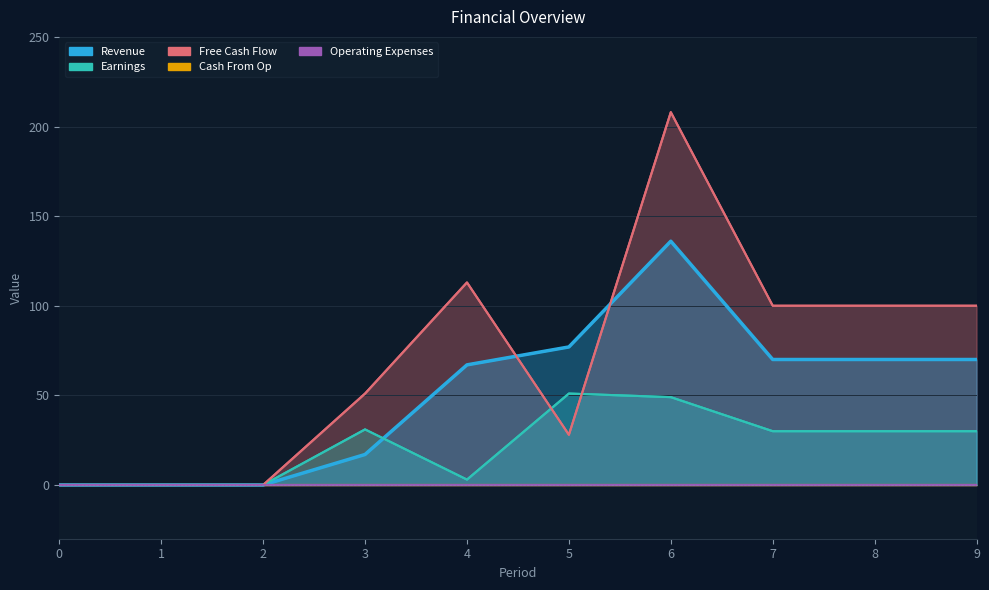

Is the value of Free Cash Flow at 4 greater than the value of Earnings at 3?

Yes